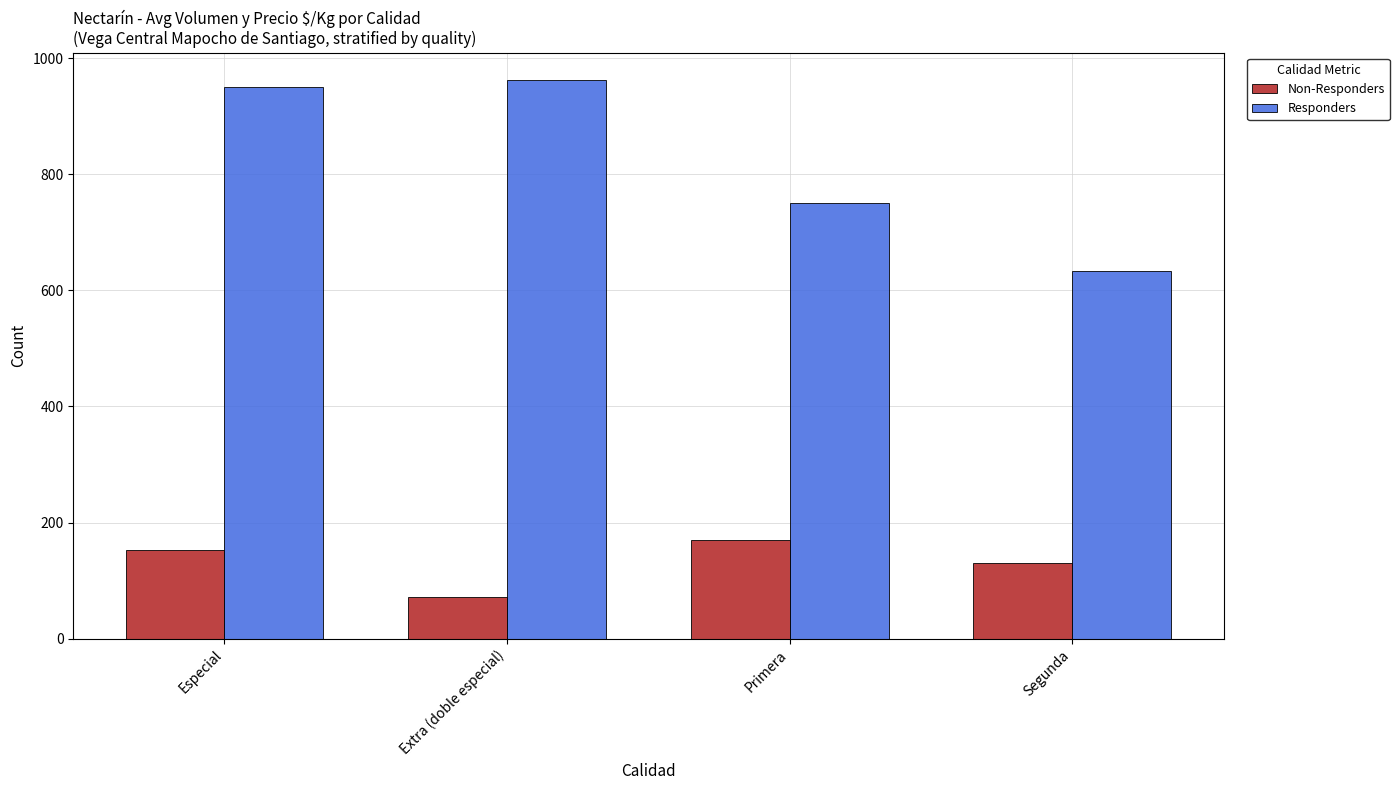

At how many categories does at least one series exceed 418?

4